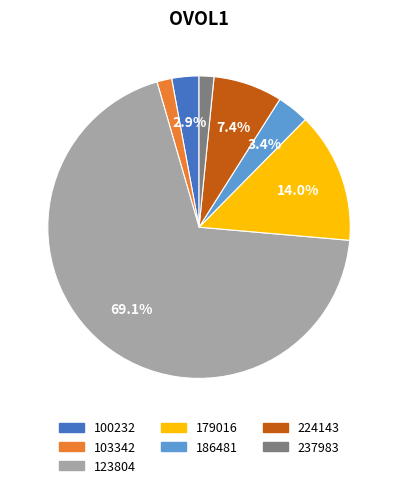

Between 186481 and 123804, which is larger?

123804